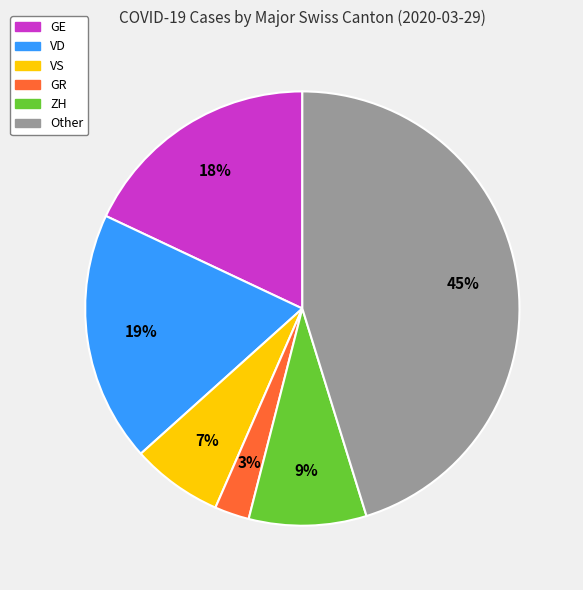

Count the number of slices in the pie.

6